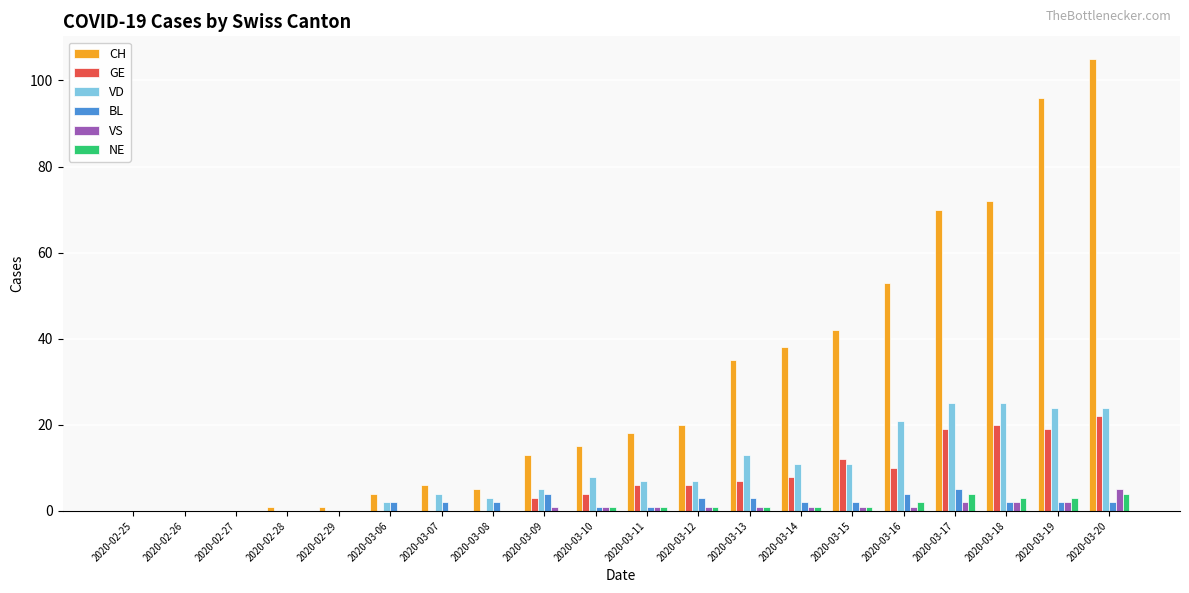

Between 2020-03-10 and 2020-03-13, which series saw the biggest shift?

CH